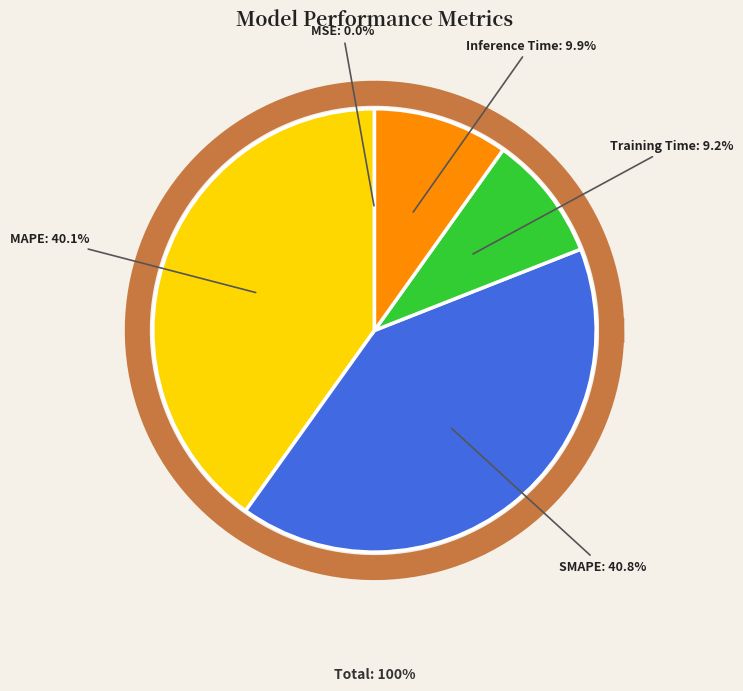

To the nearest percent, what portion does MAPE represent?

40%